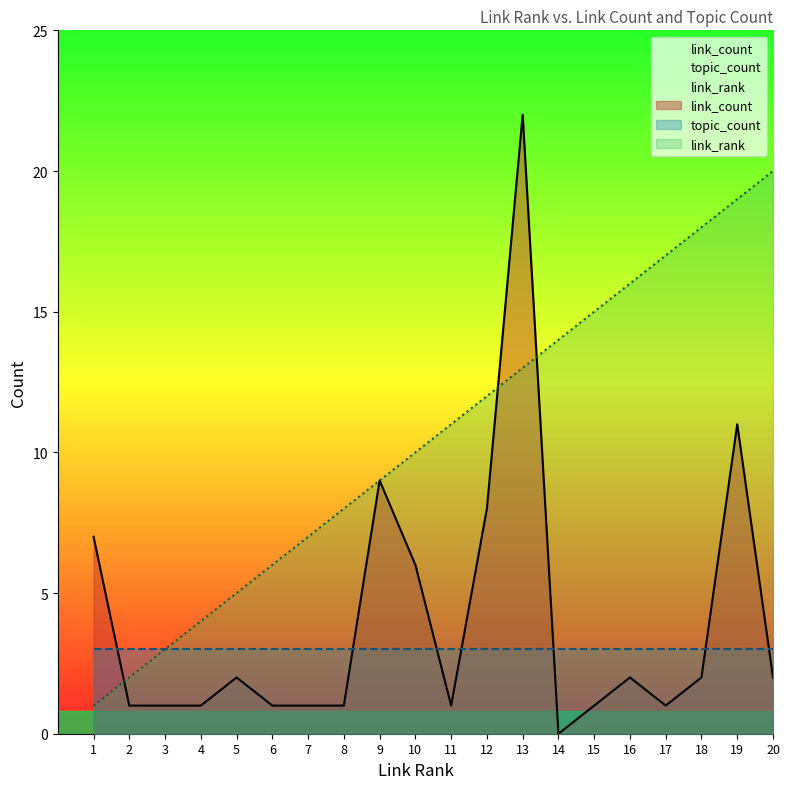

At which label is link_rank closest to 10?

10